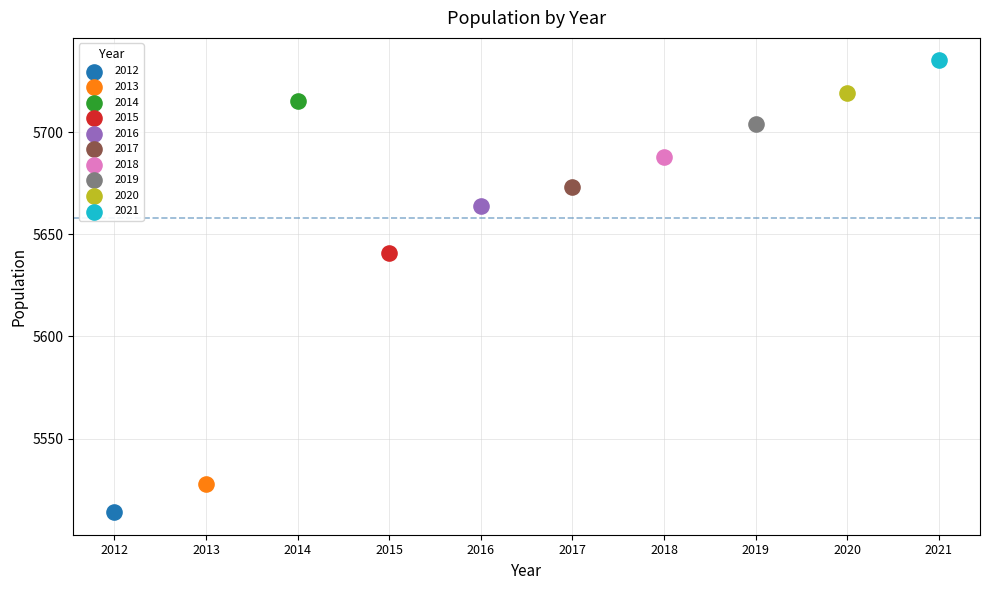

What are all the series names shown in the legend?

2012, 2013, 2014, 2015, 2016, 2017, 2018, 2019, 2020, 2021